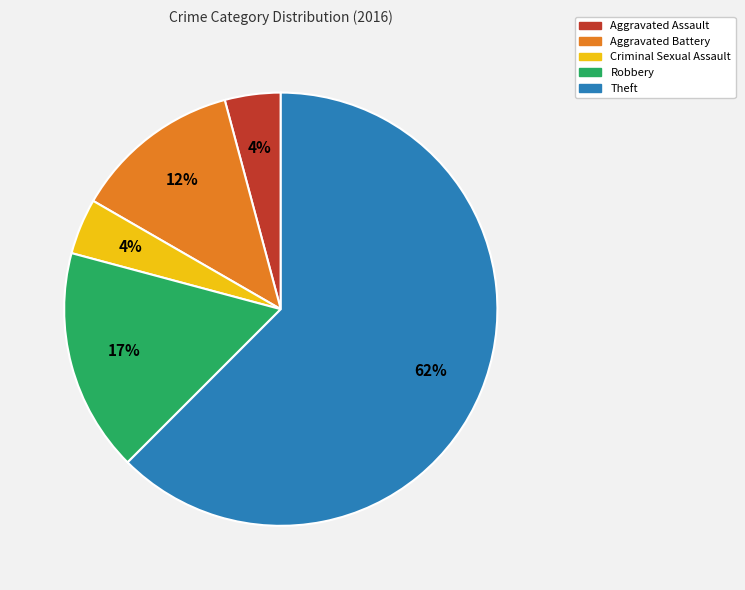

Which slice is the largest?

Theft